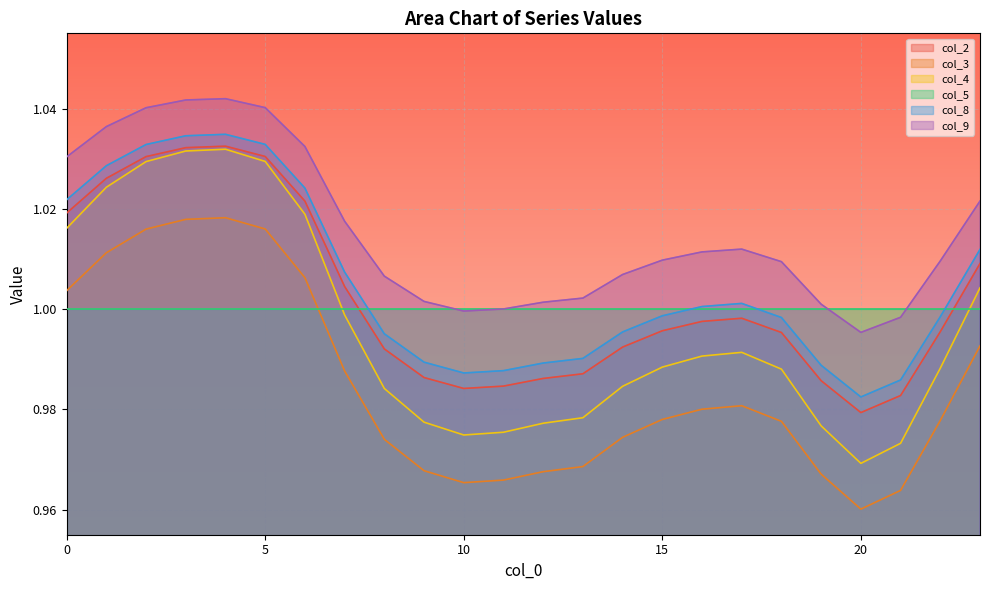

How many interior local peaks does the col_9 series have?

2